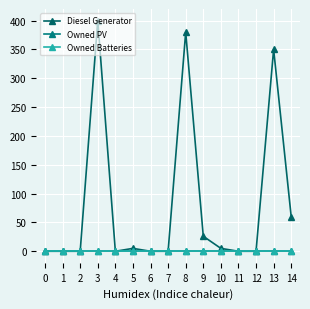

Does the chart have visible grid lines?

Yes